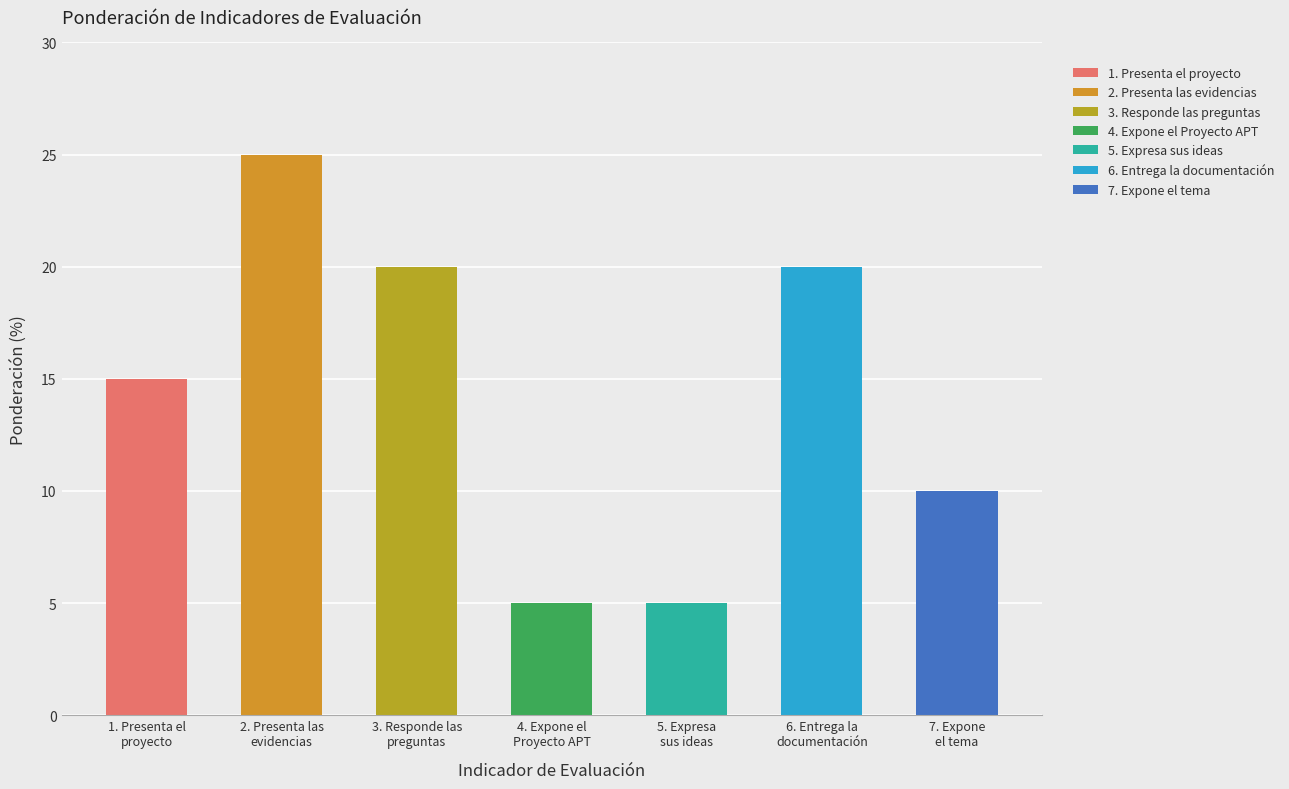

Approximately how many times larger is the value at 5. Expresa sus ideas compared to 4. Expone el Proyecto APT?

1.0